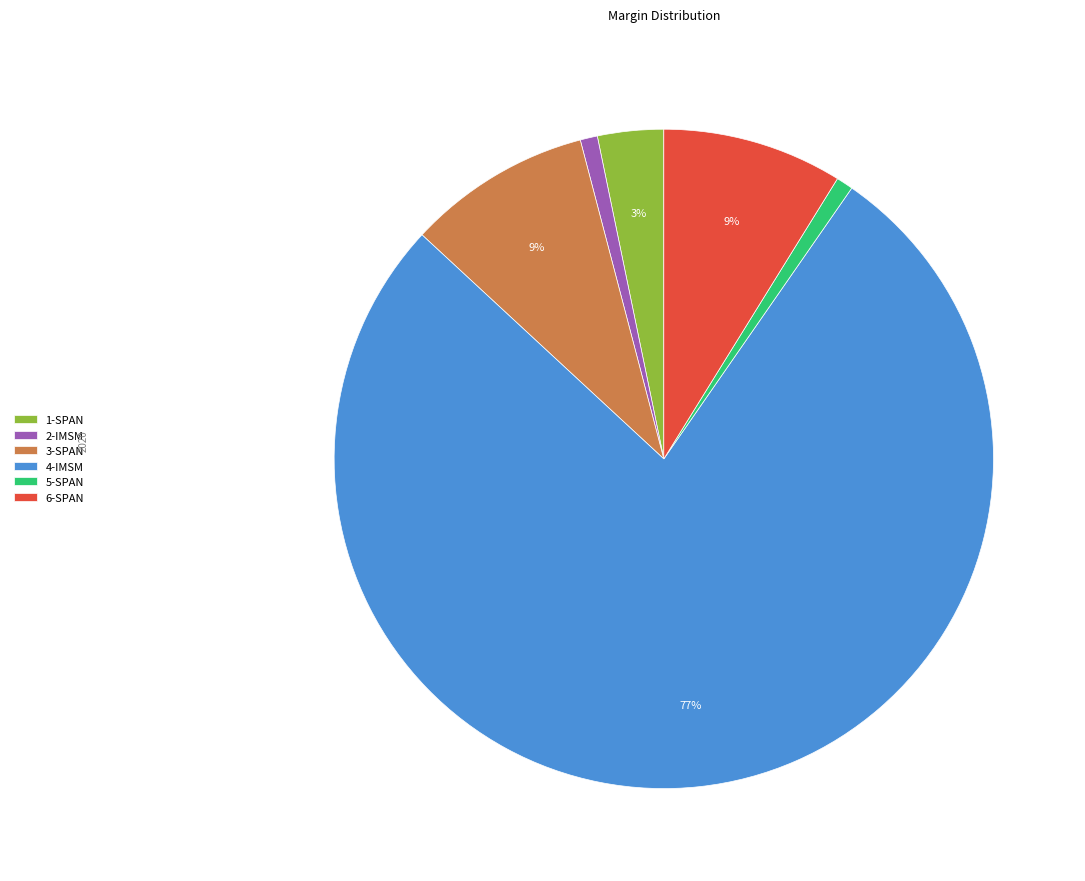

The 4-IMSM slice represents 88% of the pie. True or false?

False